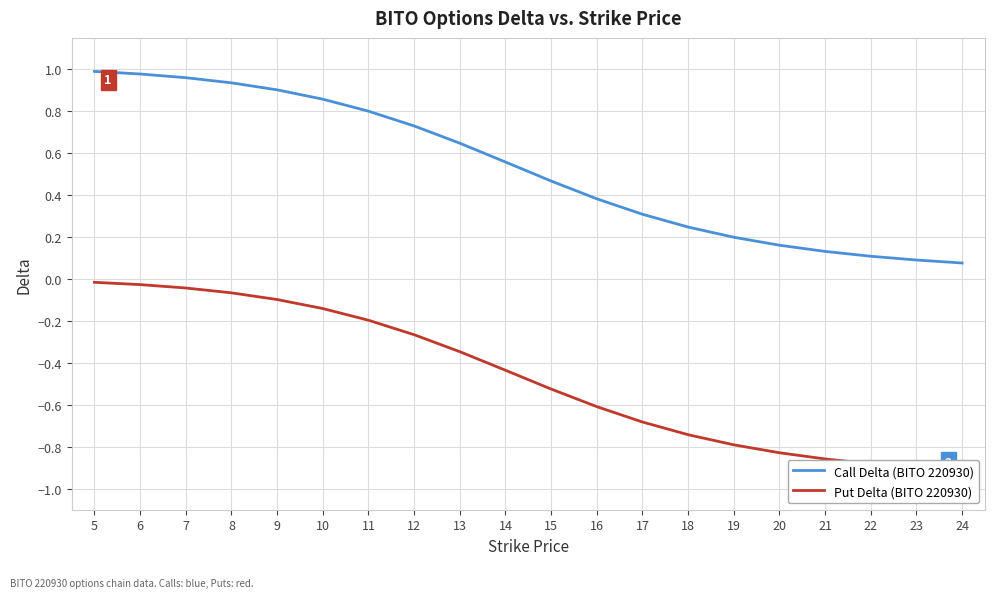

True or false: Call Delta (BITO 220930) and Put Delta (BITO 220930) cross at least once.

False